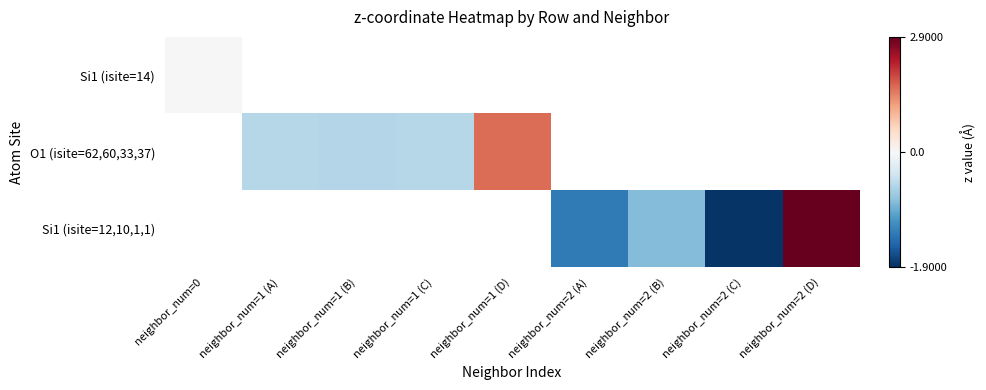

How many positive values does the O1 (isite=62,60,33,37) series have?

1